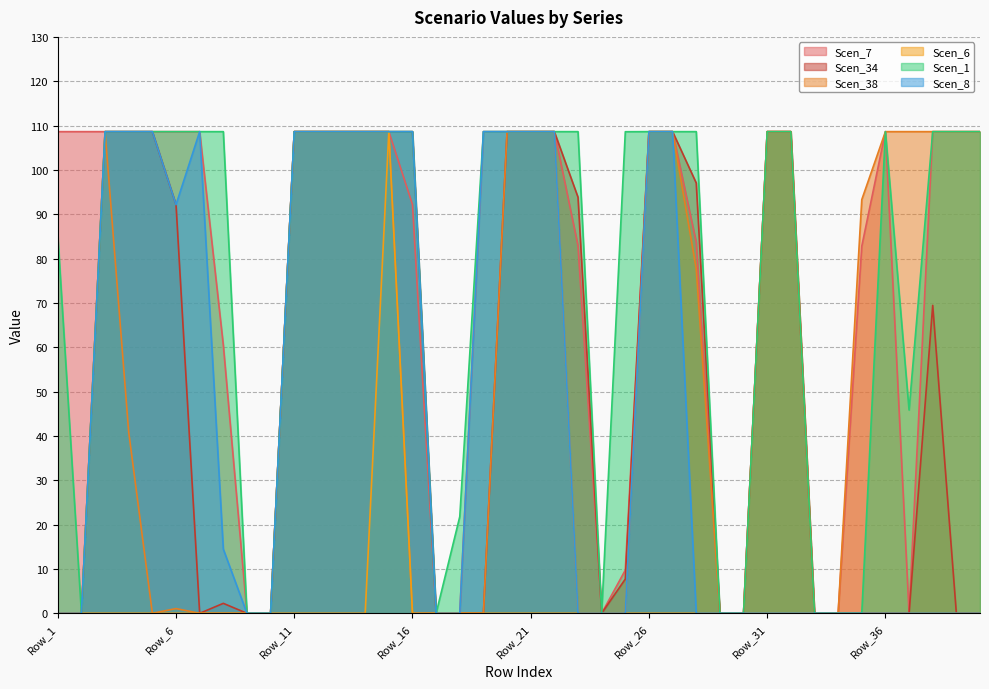

How many data points in Scen_8 are above 0?

18